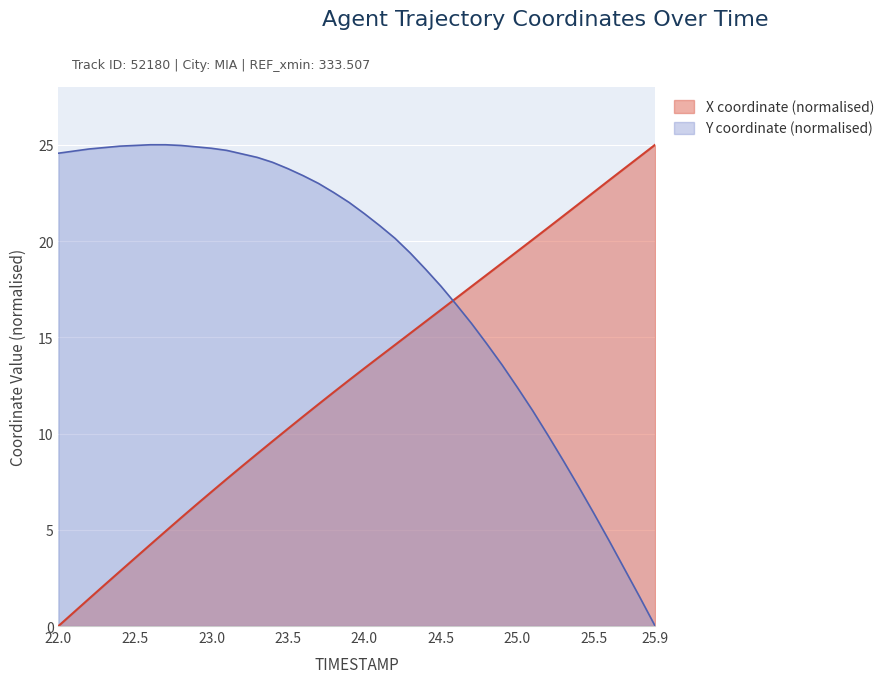

What is the sum of the X values at 25.8 and 24.4?

40.2